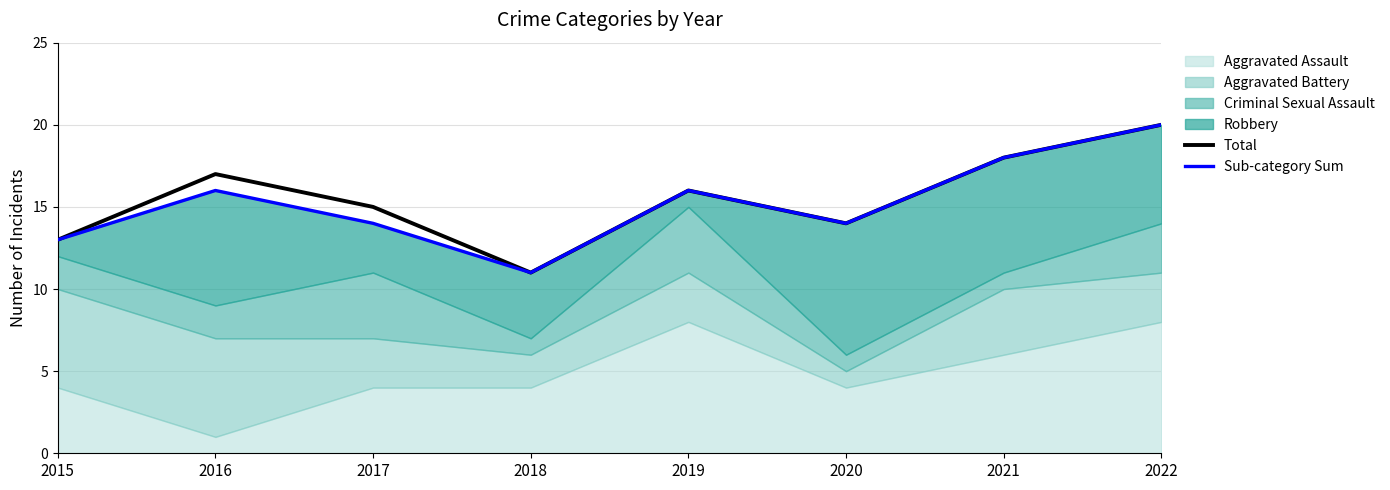

The Total series shows 6 at 2020. True or false?

False